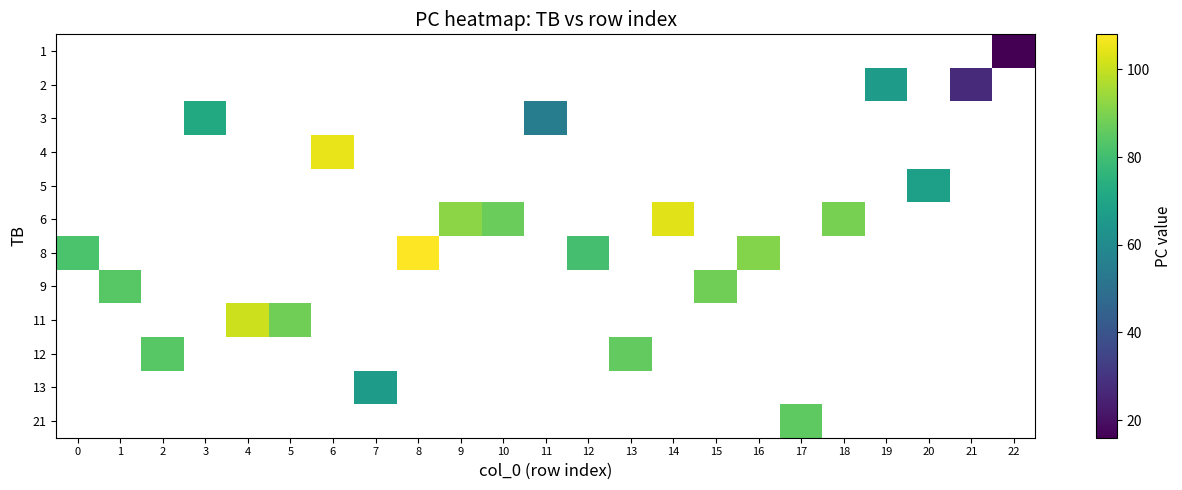

What is the maximum value shown in the chart?

108.0